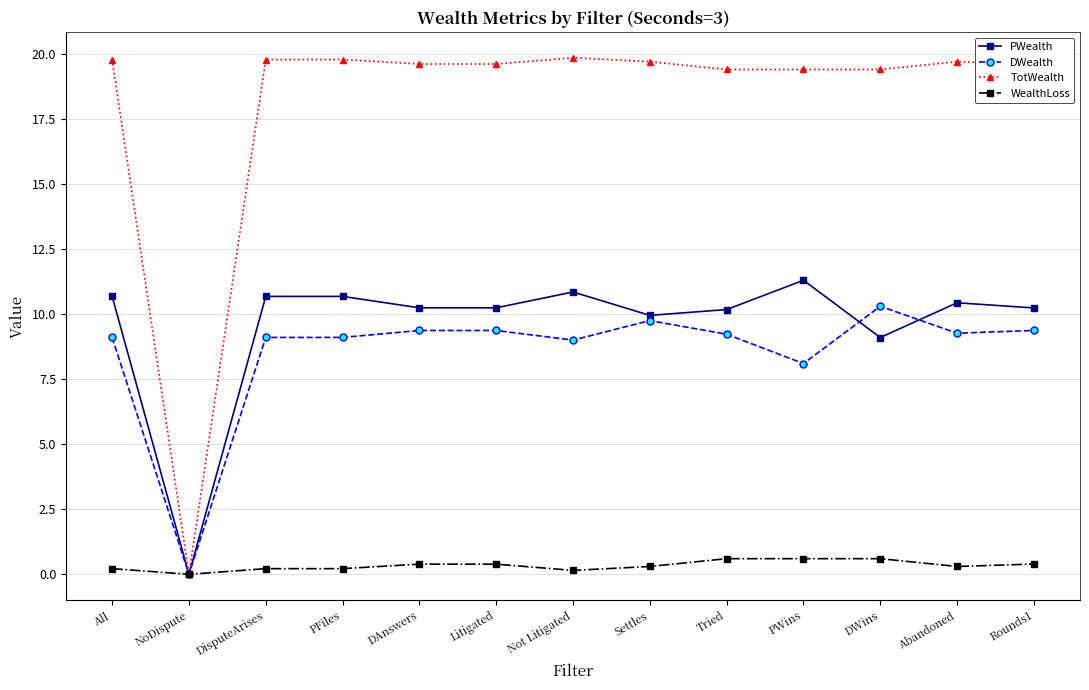

Is the value of DWealth at Settles greater than the value of PWealth at All?

No